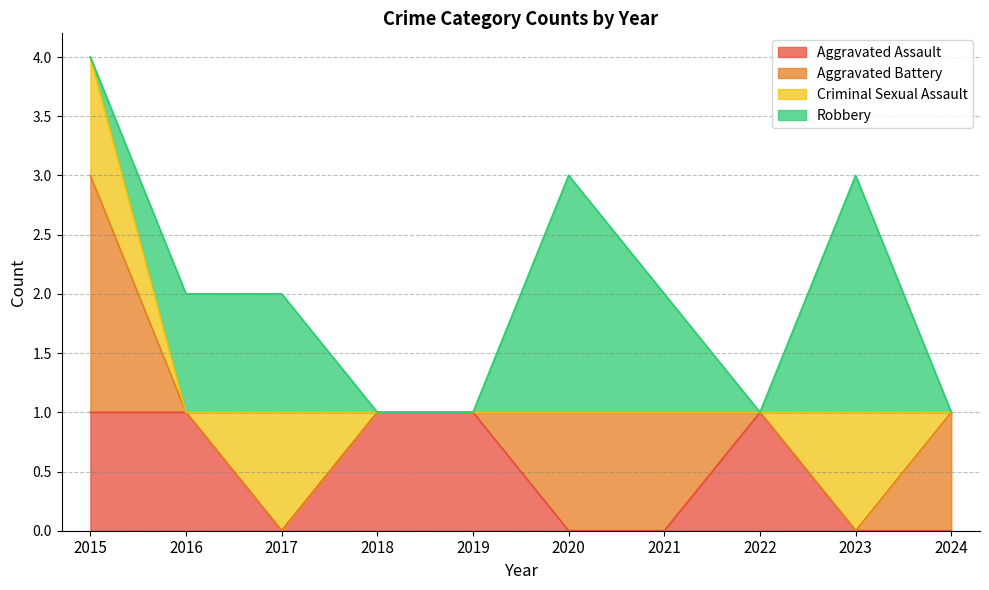

What are all the series names shown in the legend?

Aggravated Assault, Aggravated Battery, Criminal Sexual Assault, Robbery